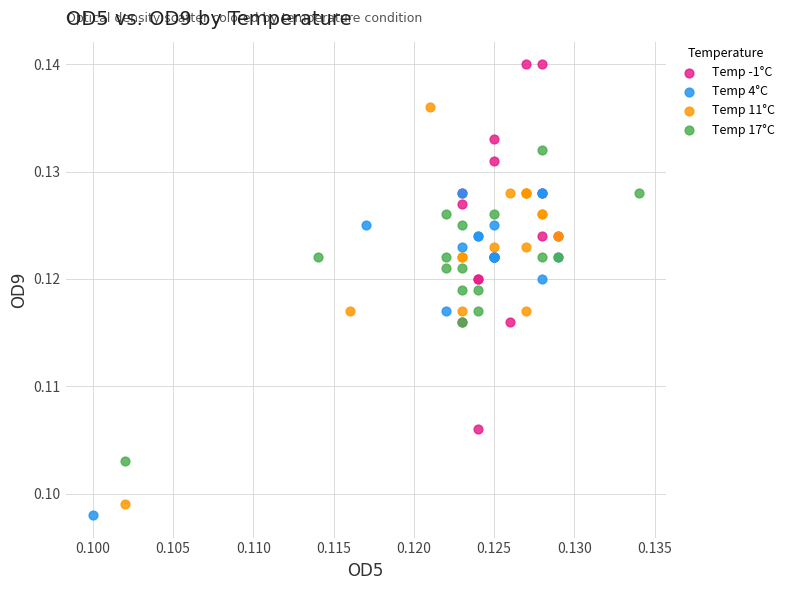

Which series contains the highest Y value?

Temp -1°C